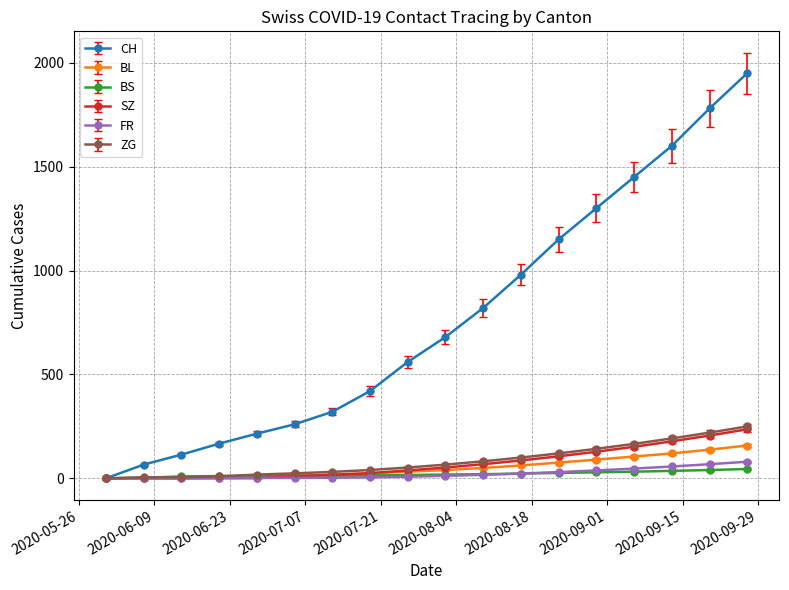

True or false: CH has more than 2 points higher than both neighbors.

False